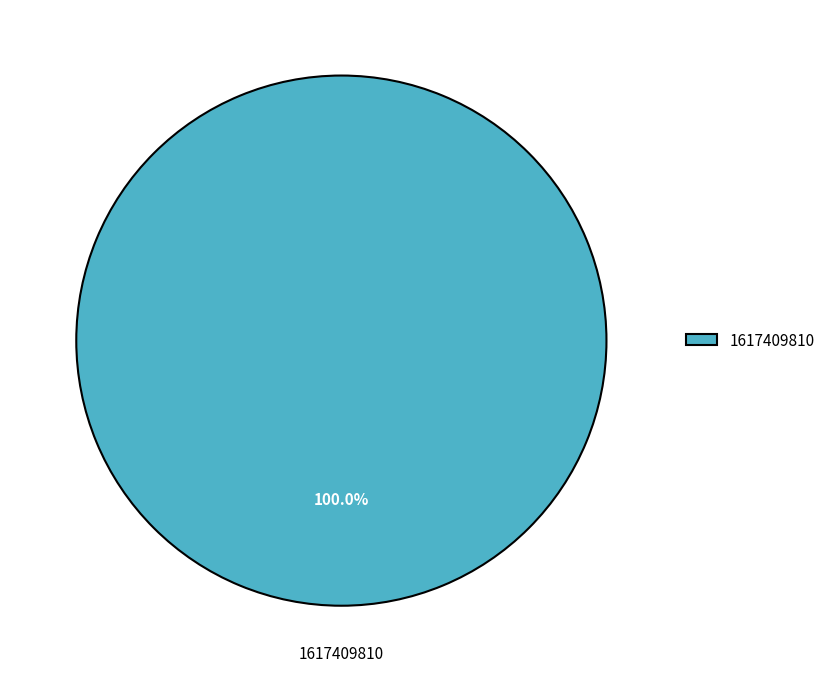

Rank the categories by value from lowest to highest.

1617409810